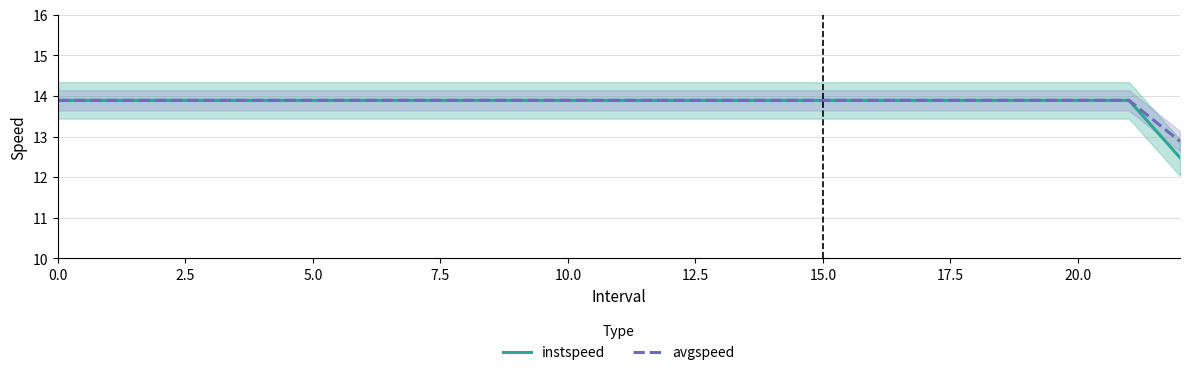

True or false: instspeed has a value of 20.9 at 0.0.

False